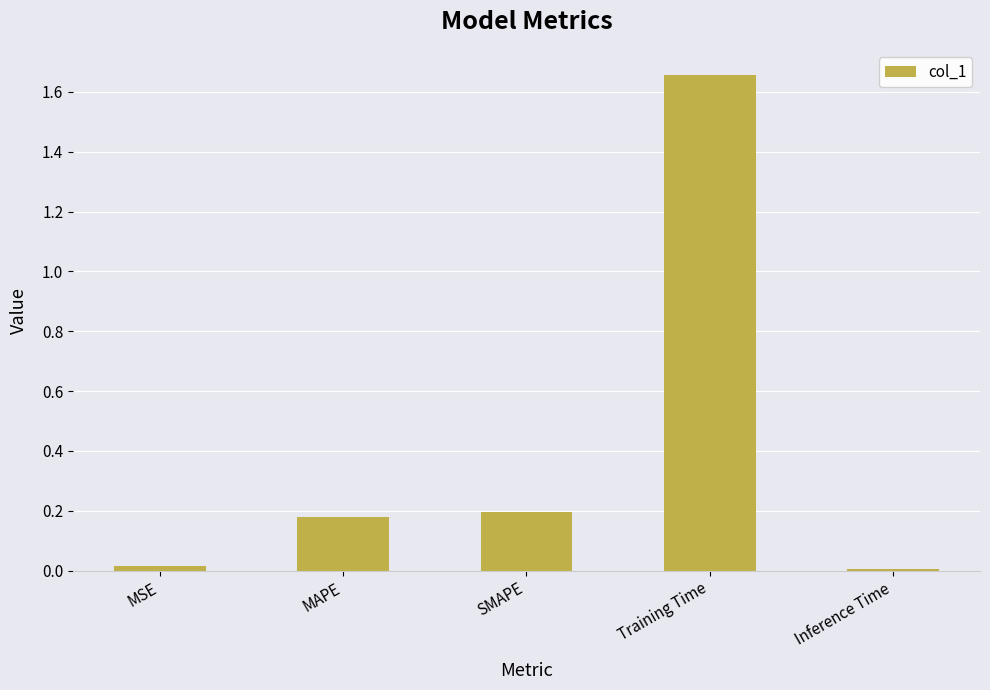

Which category has the highest value across all series?

Training Time